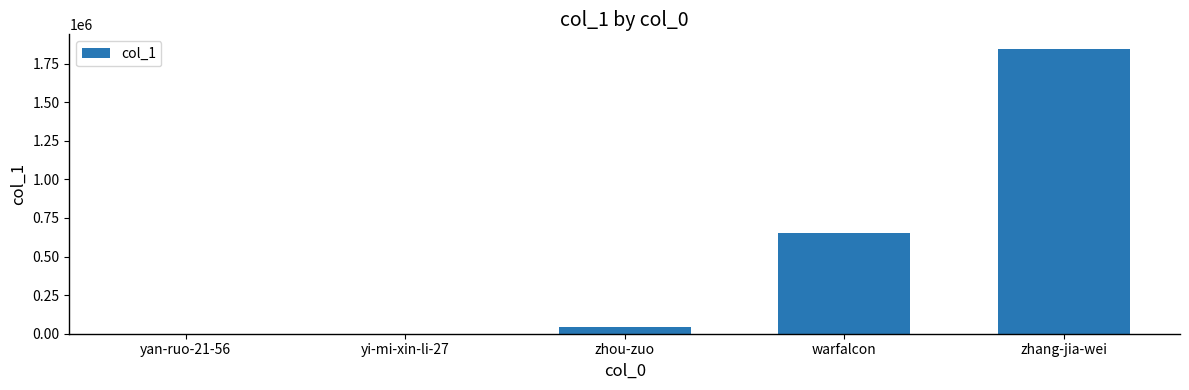

What is the sum of all values?

2544747